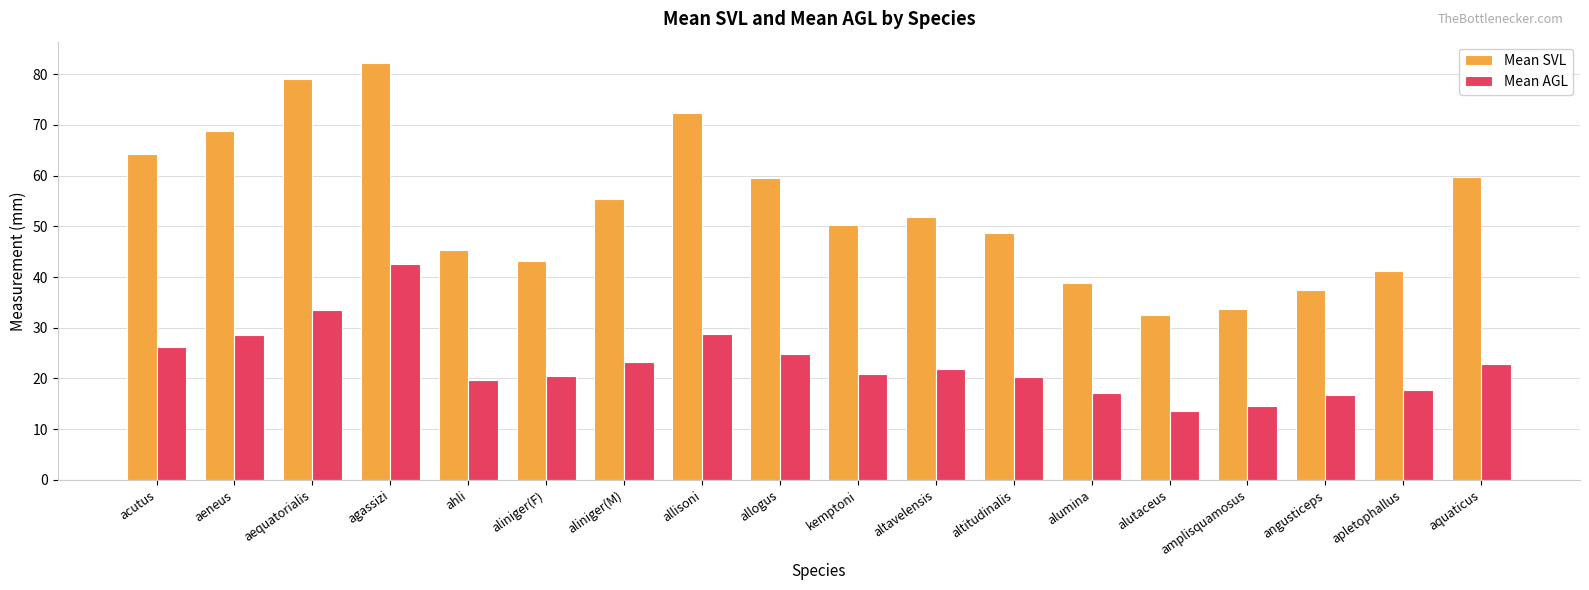

What is the label of the 6th bar from the right?

alumina